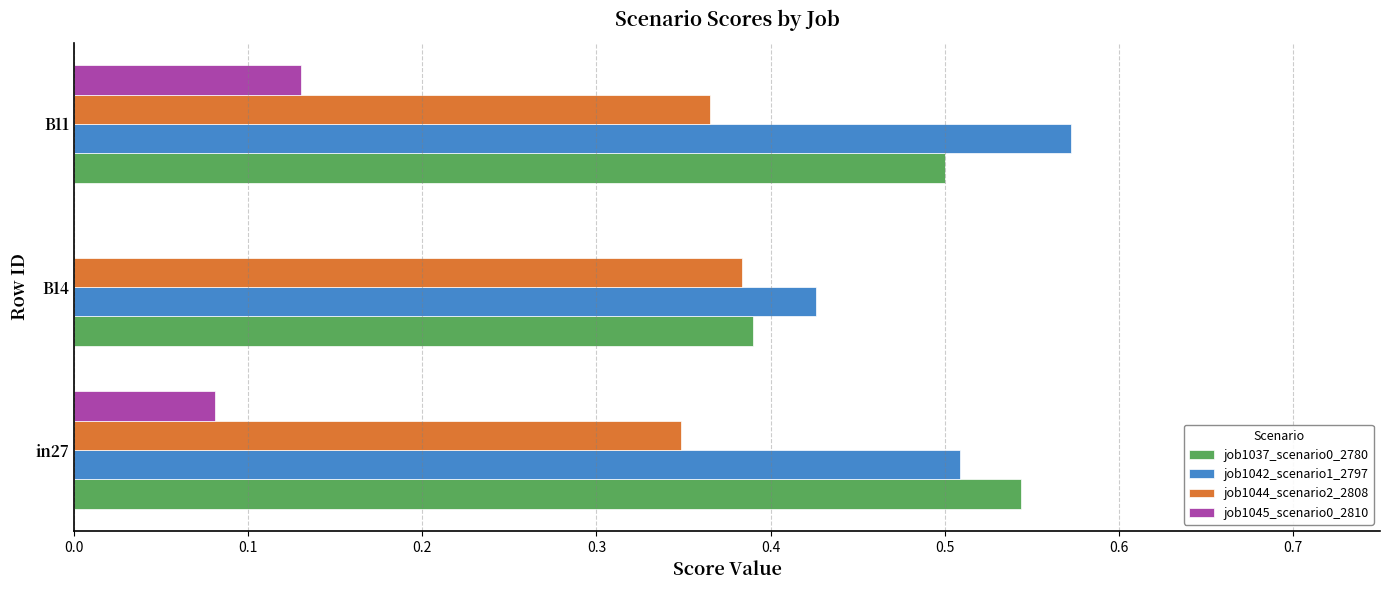

True or false: job1037_scenario0_2780 has a value of 0.5 at in27.

True